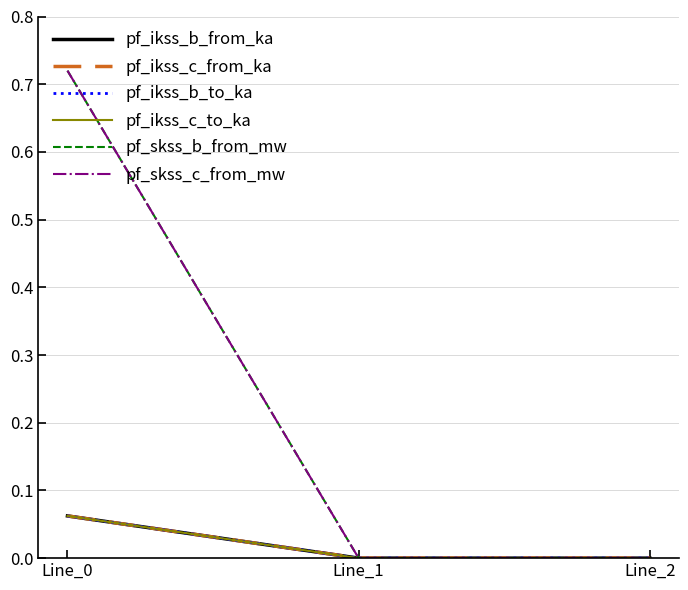

Reading right to left, what are all the values shown in this chart?

pf_ikss_b_from_ka: 0.0	0.0	0.1
pf_ikss_c_from_ka: 0.0	0.0	0.1
pf_ikss_b_to_ka: 0.0	0.0	0.1
pf_ikss_c_to_ka: 0.0	0.0	0.1
pf_skss_b_from_mw: 0.0	0.0	0.7
pf_skss_c_from_mw: 0.0	0.0	0.7